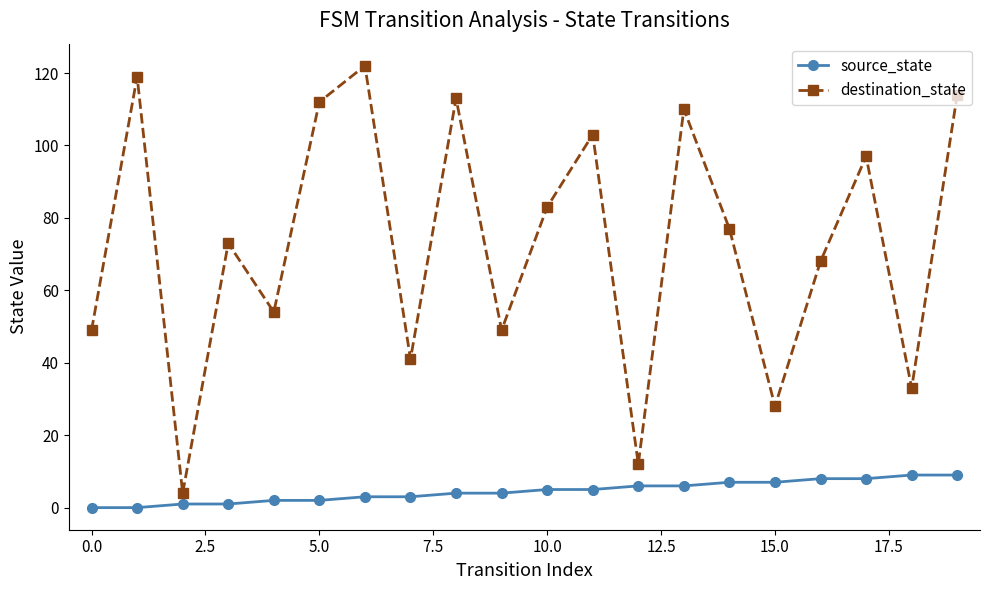

Does the chart display data point markers on the line(s)?

Yes